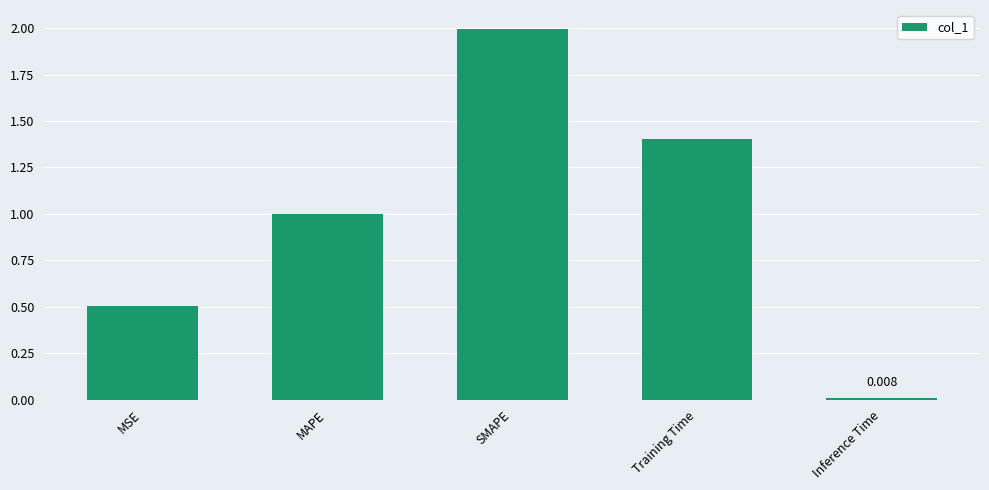

Which category has the lowest value across all series?

Inference Time